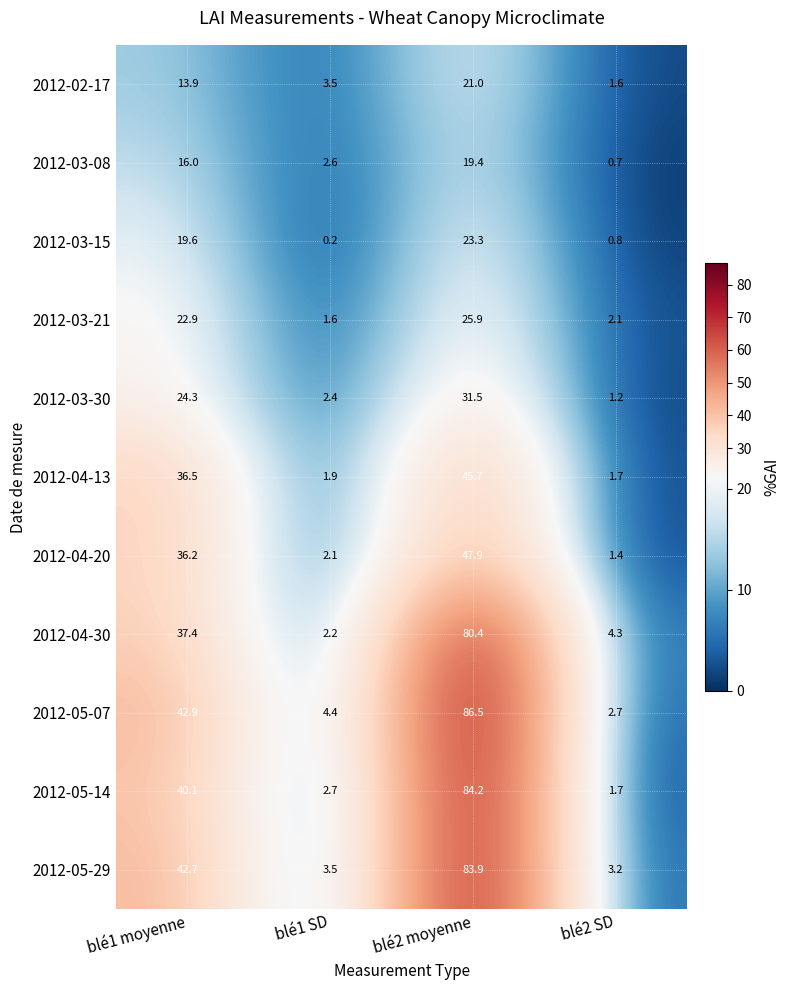

The value of 2012-05-14 at blé2 moyenne is 44.0. True or false?

False